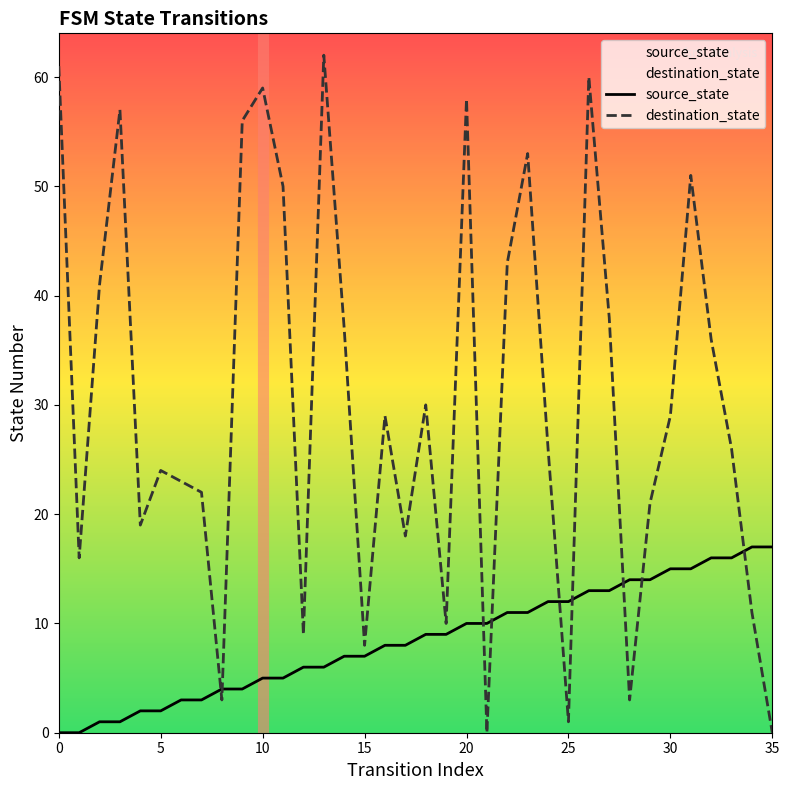

Does the chart display data point markers on the line(s)?

No